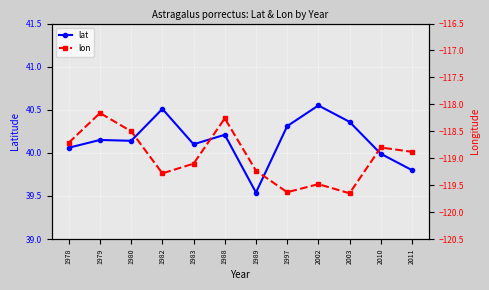

How many data points does each series have?

12